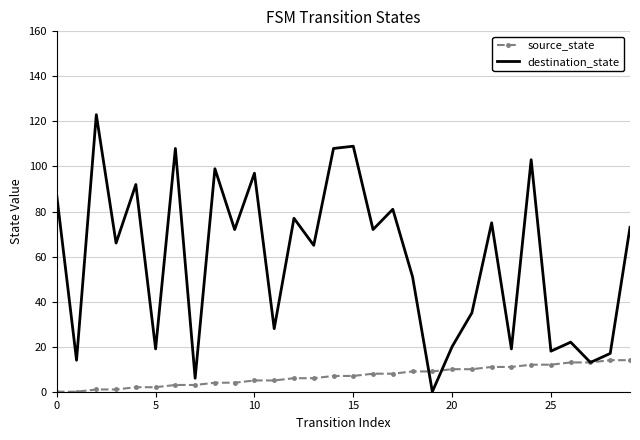

True or false: source_state and destination_state intersect in this chart.

True